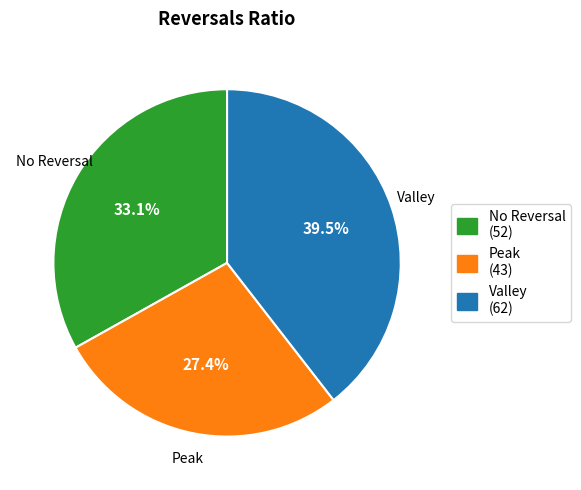

Is there a majority slice in this chart?

No